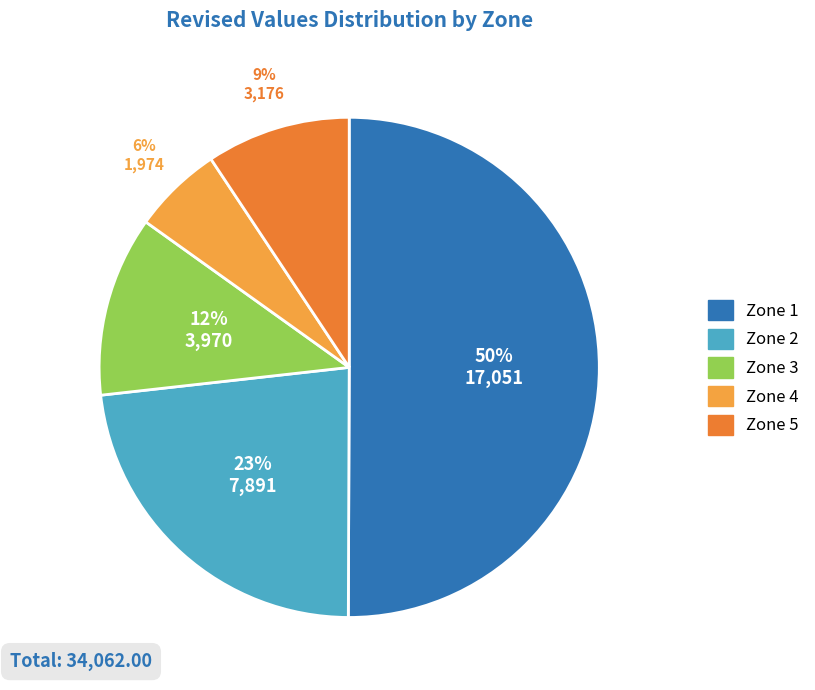

What is the majority slice?

Zone 1